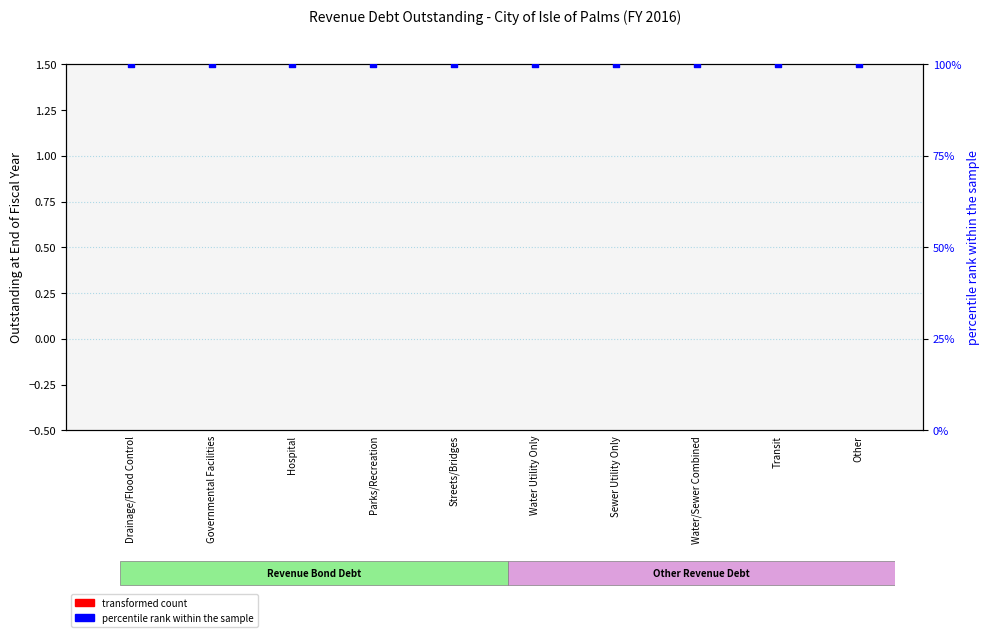

Is the value of transformed count at Sewer Utility Only greater than the value of percentile rank within the sample at Transit?

No